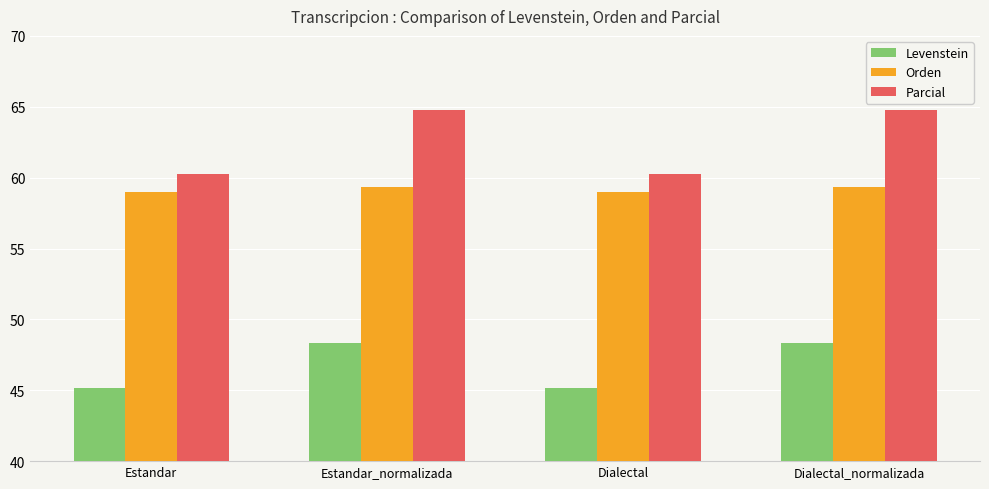

What is the label of the 4th bar from the right?

Estandar